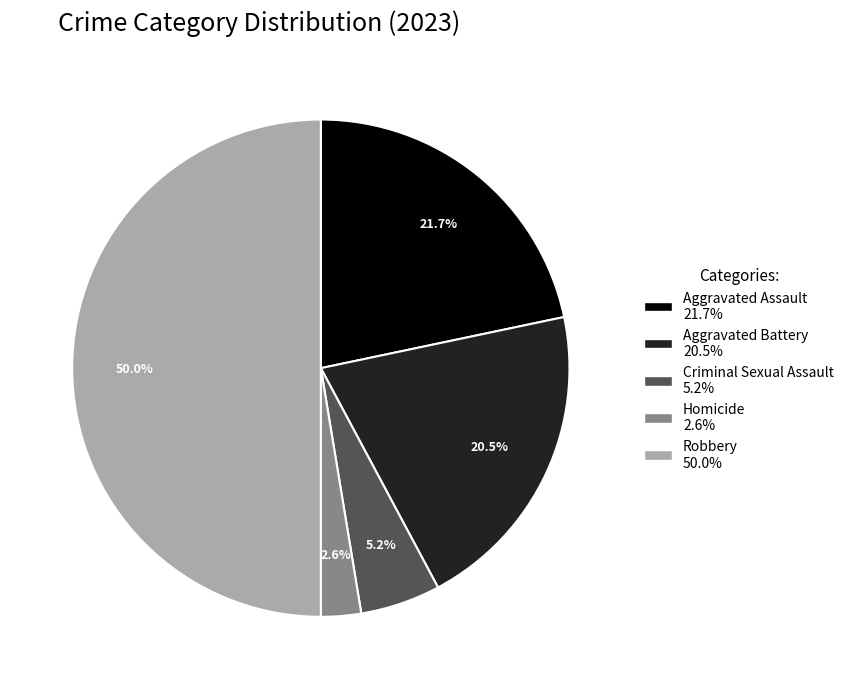

Which slice is the largest?

Robbery